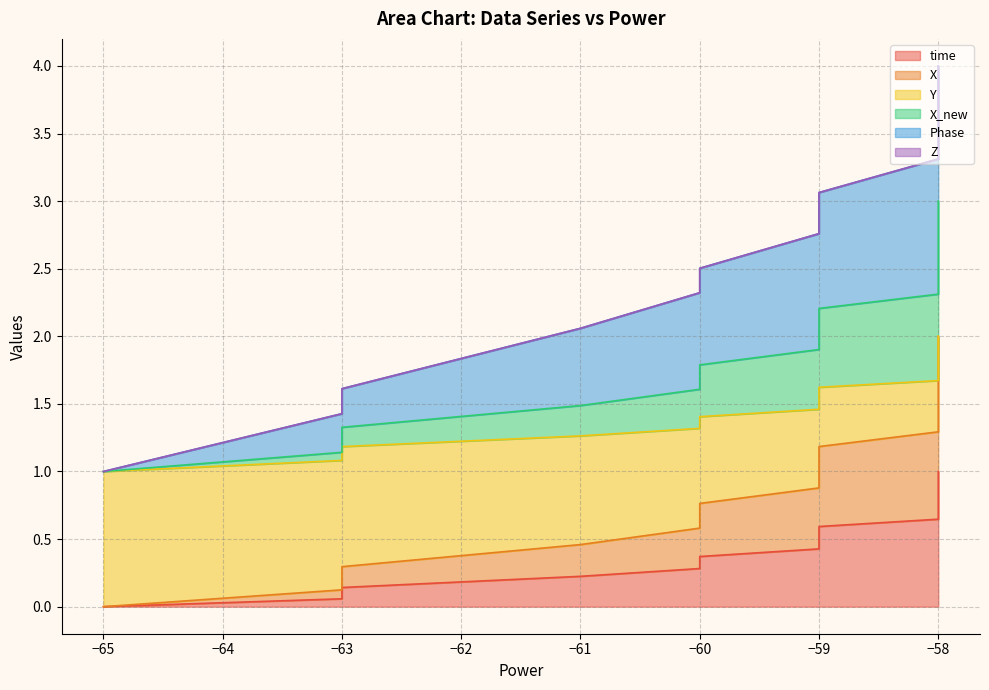

Between −63 and −61, which is larger?

−61